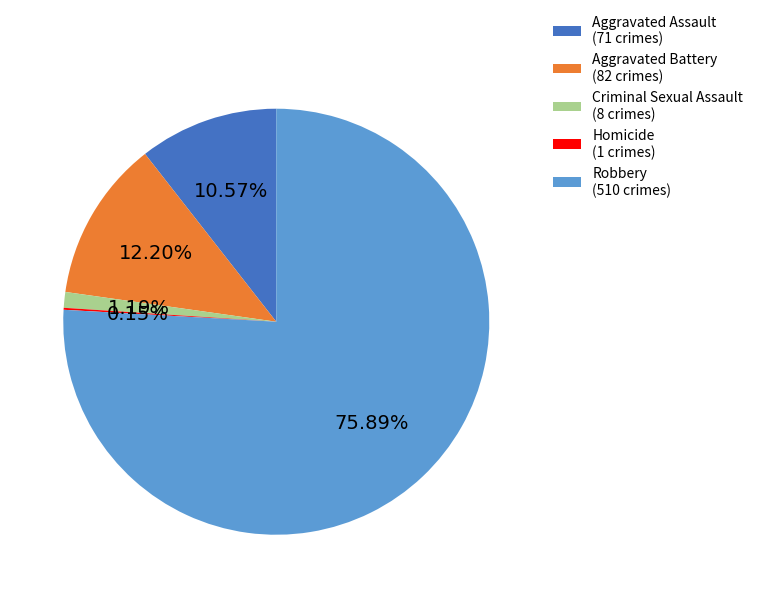

Is Criminal Sexual Assault the majority of the pie?

No